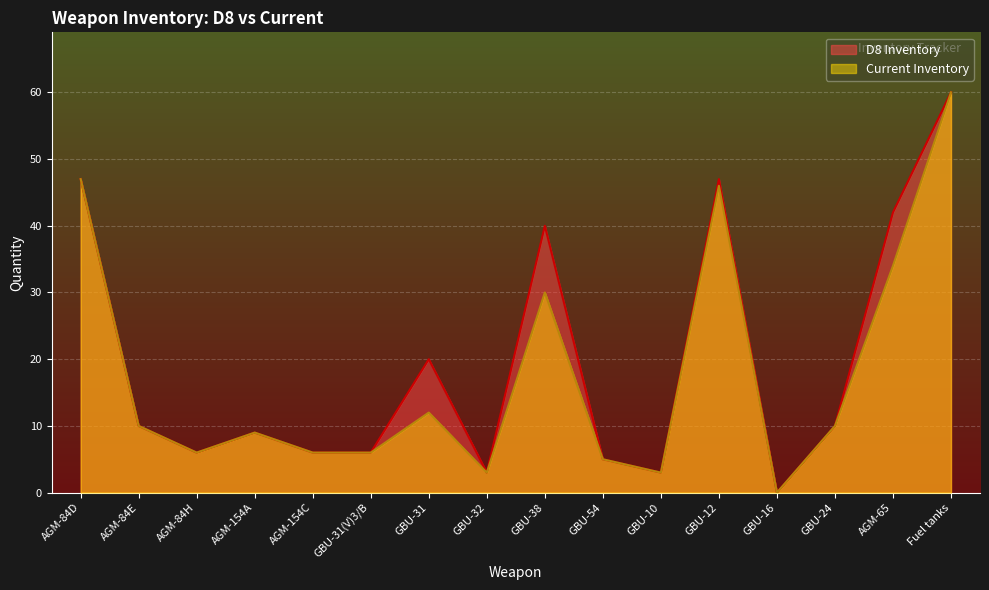

How many lines are shown in the chart?

2